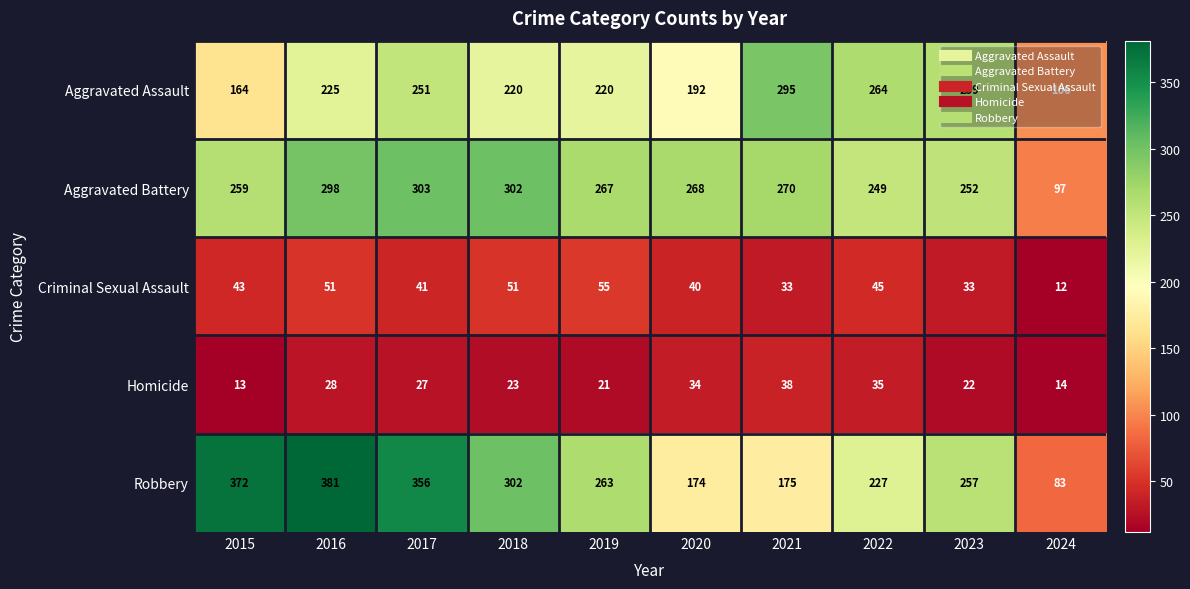

At which category is the sum across all series the highest?

2016